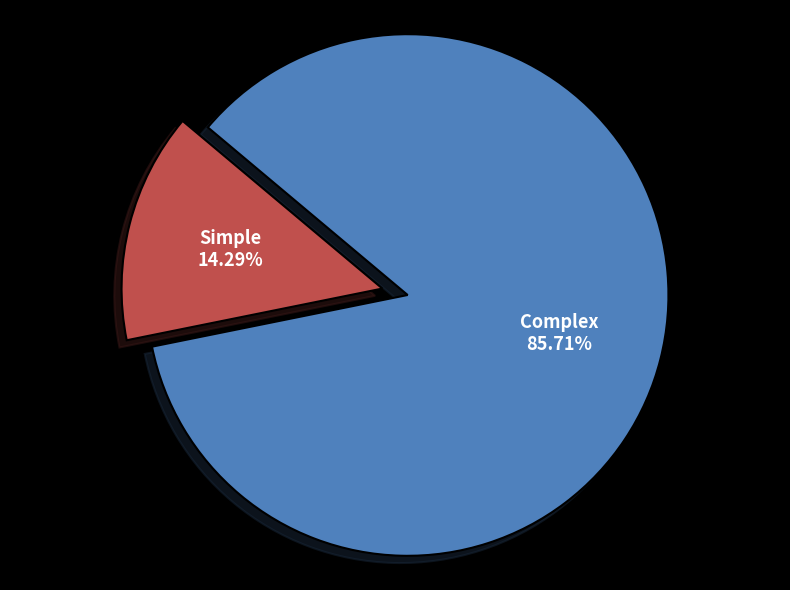

Is there any slice that represents more than half of the pie?

Yes